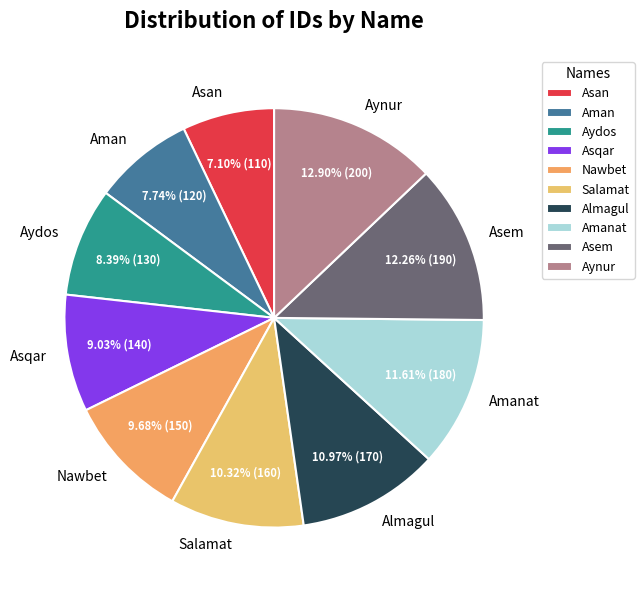

Combined, do Salamat and Aman account for over 50%?

No